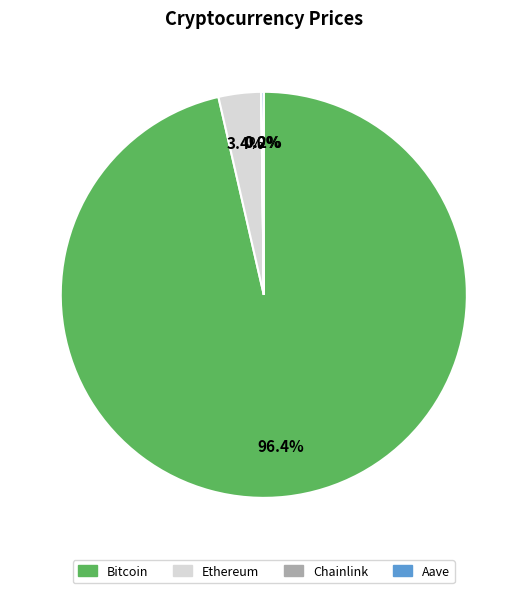

To the nearest percent, what percentage of the pie is Ethereum?

3%